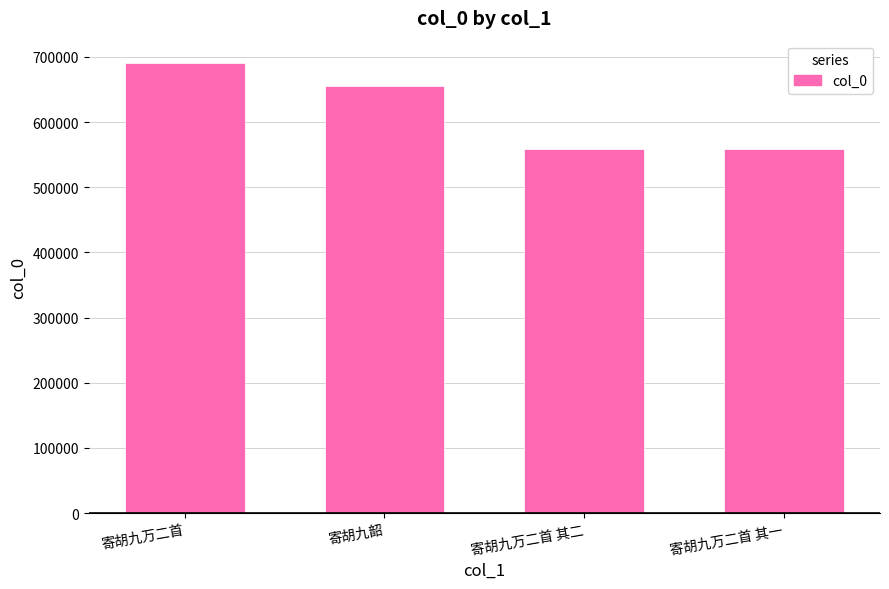

The value at 寄胡九韶 is 655418. True or false?

True